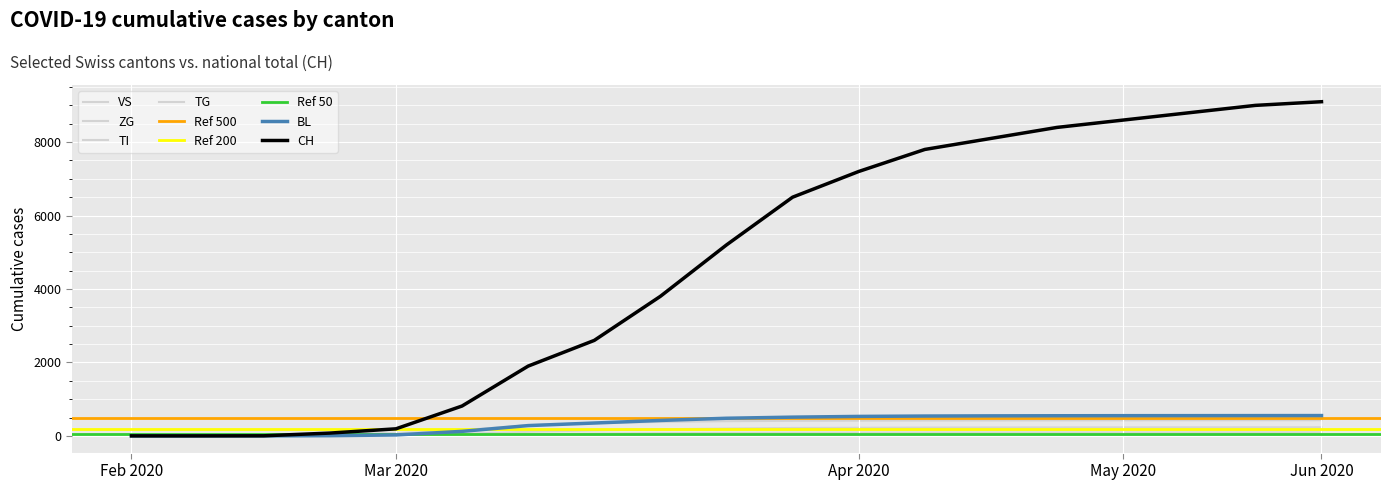

Reading left to right, list all the values displayed in this chart.

CH: 0	0	2	76	192	813	1900	2600	3800	5200	6500	7200	7800	8100	8400	8600	8800	9000	9100
BL: 0	0	0	5	25	123	280	350	420	480	510	530	540	545	548	550	551	552	553
VS: 0	0	2	6	19	54	110	150	180	200	215	220	225	228	230	231	232	233	234
ZG: 0	0	0	0	5	21	46	60	72	80	85	88	90	91	92	93	94	95	96
TI: 0	0	0	61	70	155	290	350	380	400	410	415	418	420	422	424	425	426	427
TG: 0	0	0	0	0	6	14	20	26	30	33	35	36	37	38	39	40	41	42